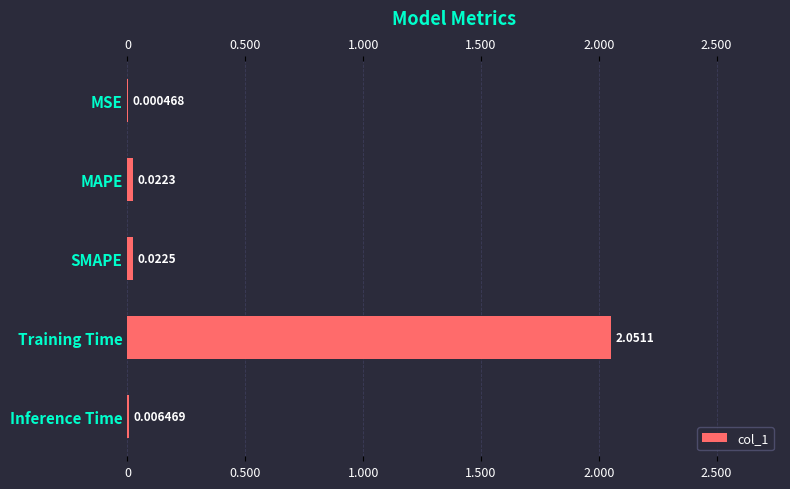

Does the chart contain any negative values?

No